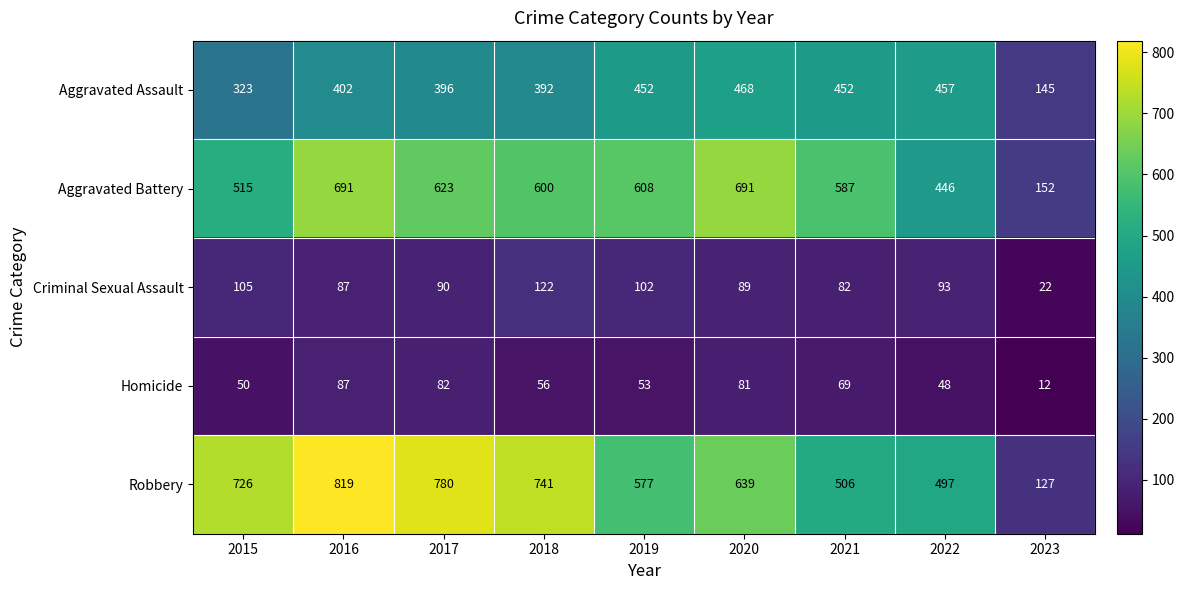

List the series in order of their peak value, lowest first.

Homicide, Criminal Sexual Assault, Aggravated Assault, Aggravated Battery, Robbery